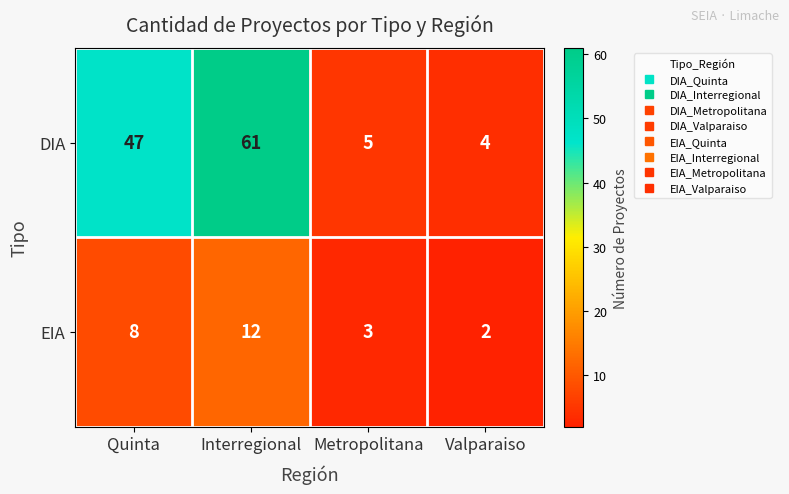

True or false: EIA has a value of 1 at Metropolitana.

False